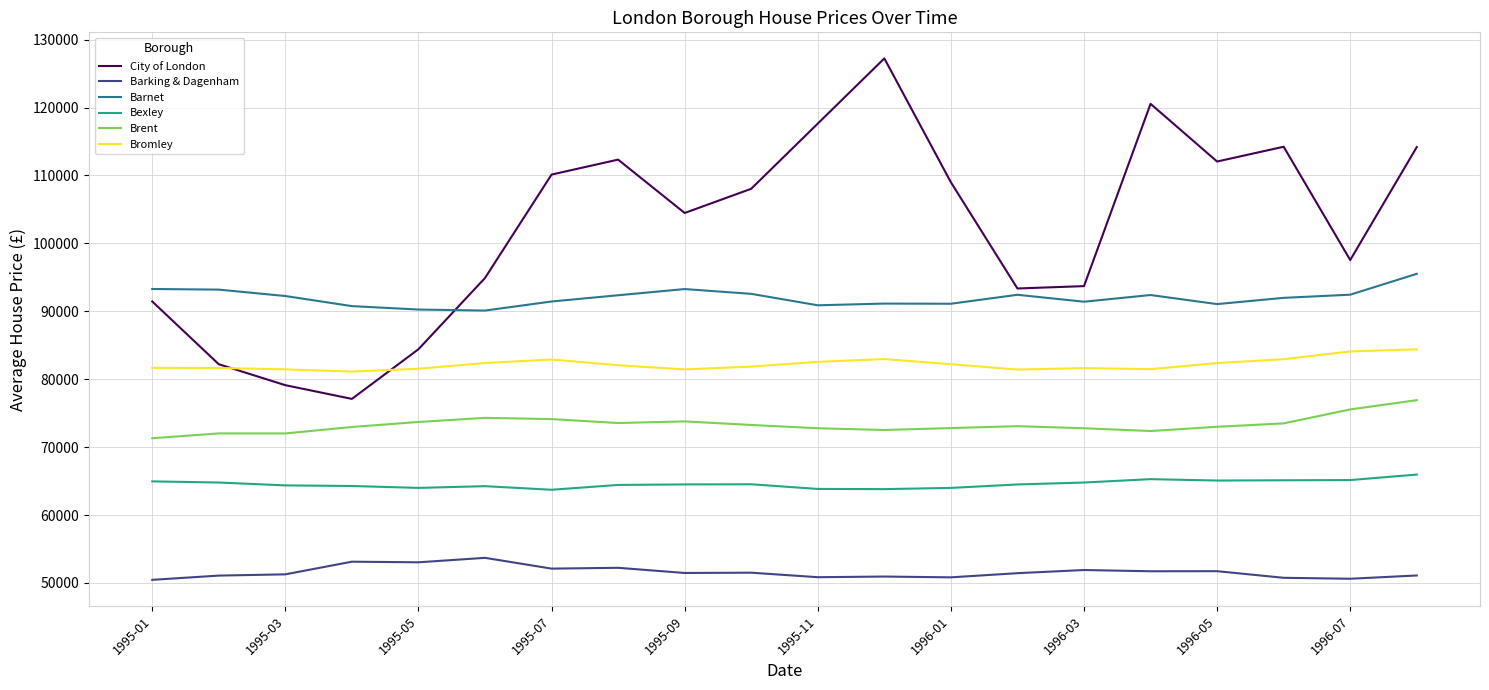

In Bexley, how many points are lower than both neighbors (excluding endpoints)?

4